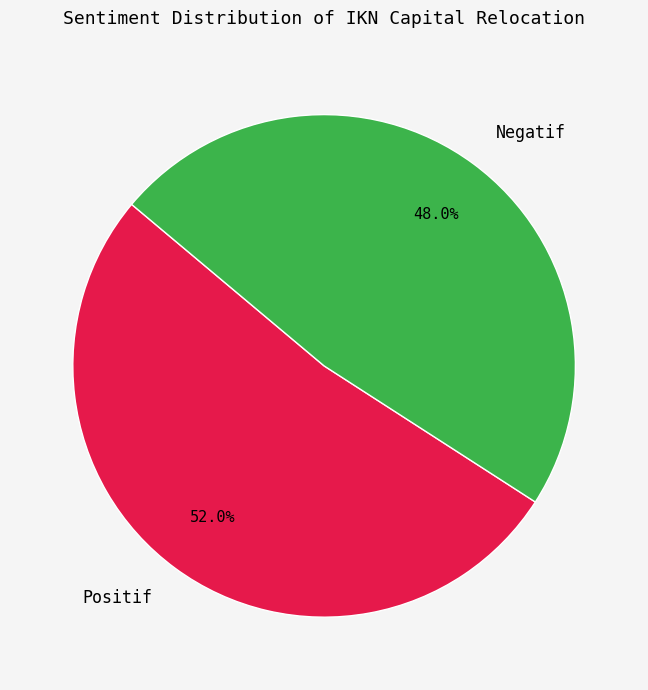

To the nearest percent, what is the average slice percentage?

50%